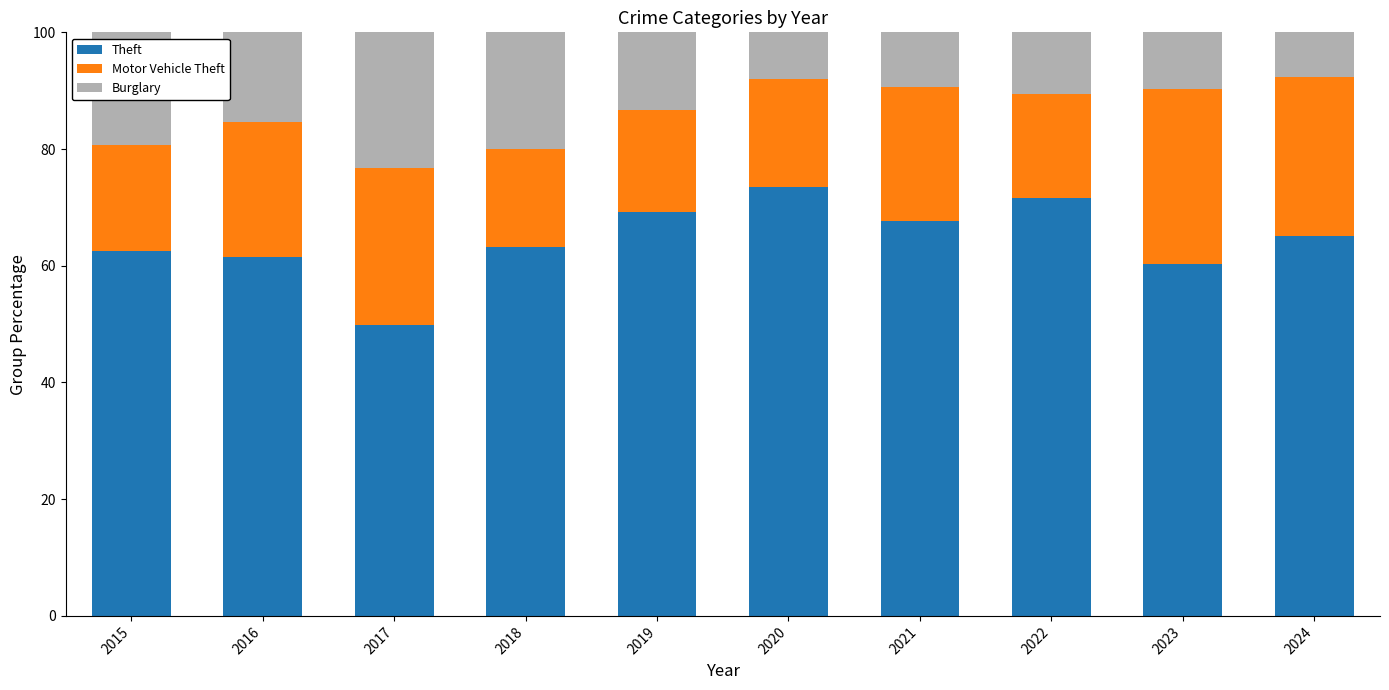

How many values in the Theft series are below 65?

5